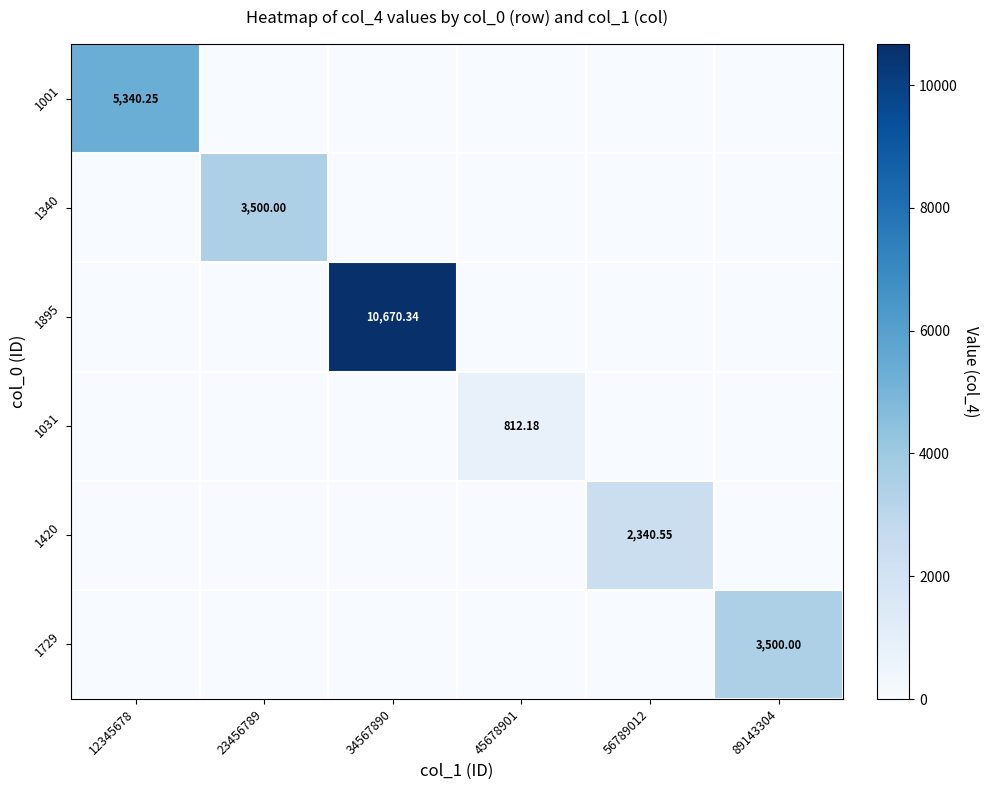

Which category has the lowest value across all series?

23456789